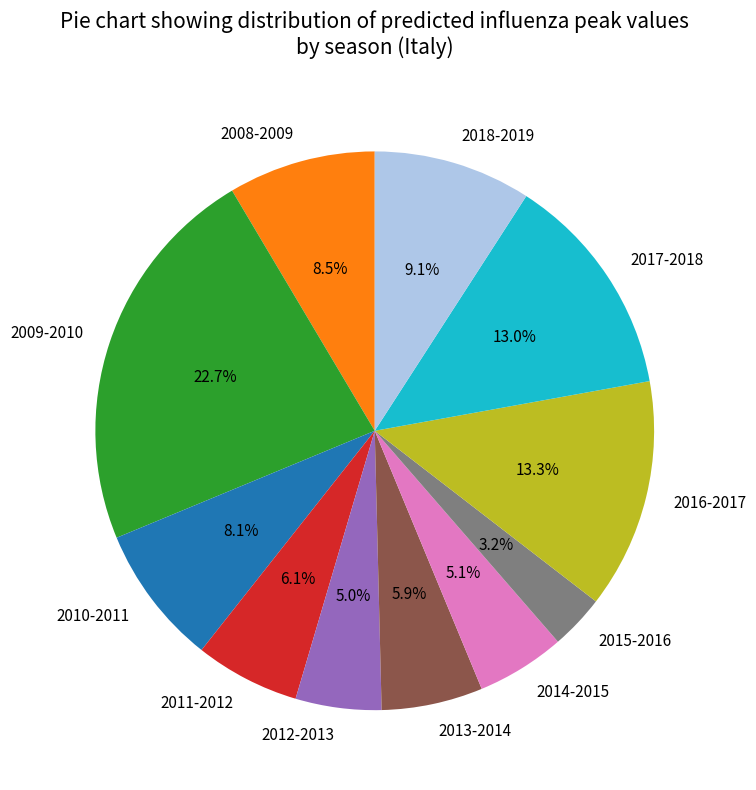

Which slice is the largest?

2009-2010